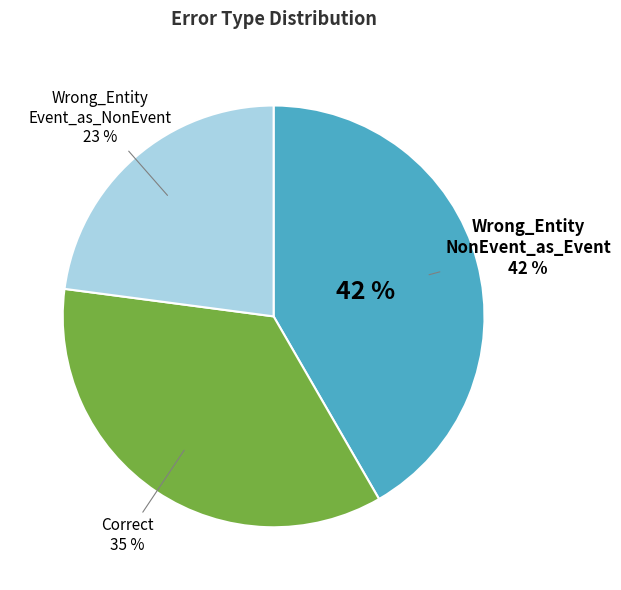

Count the number of slices in the pie.

3